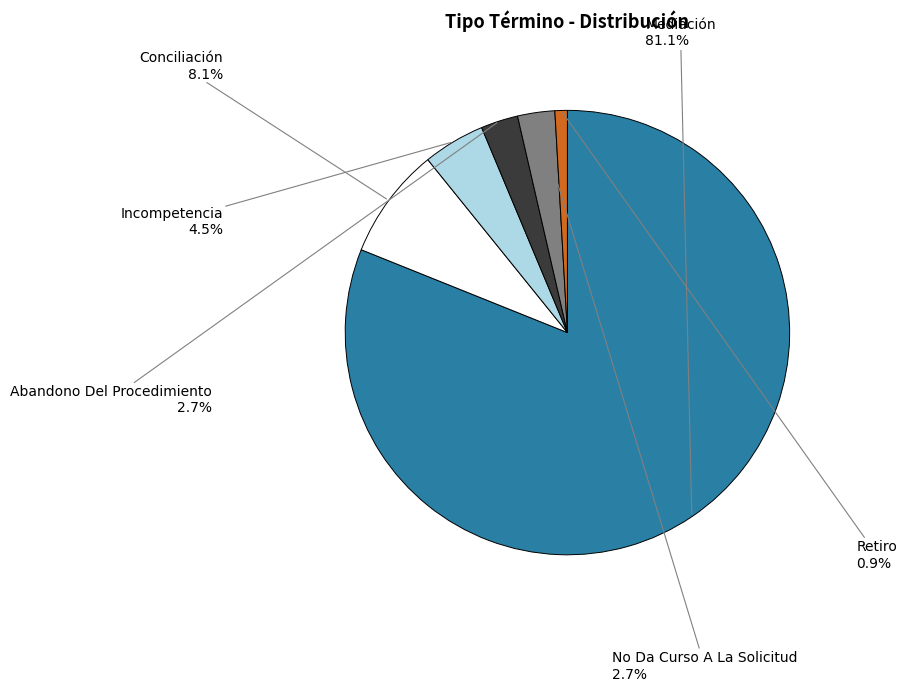

What percentage is the Conciliación slice, to the nearest percent?

8%